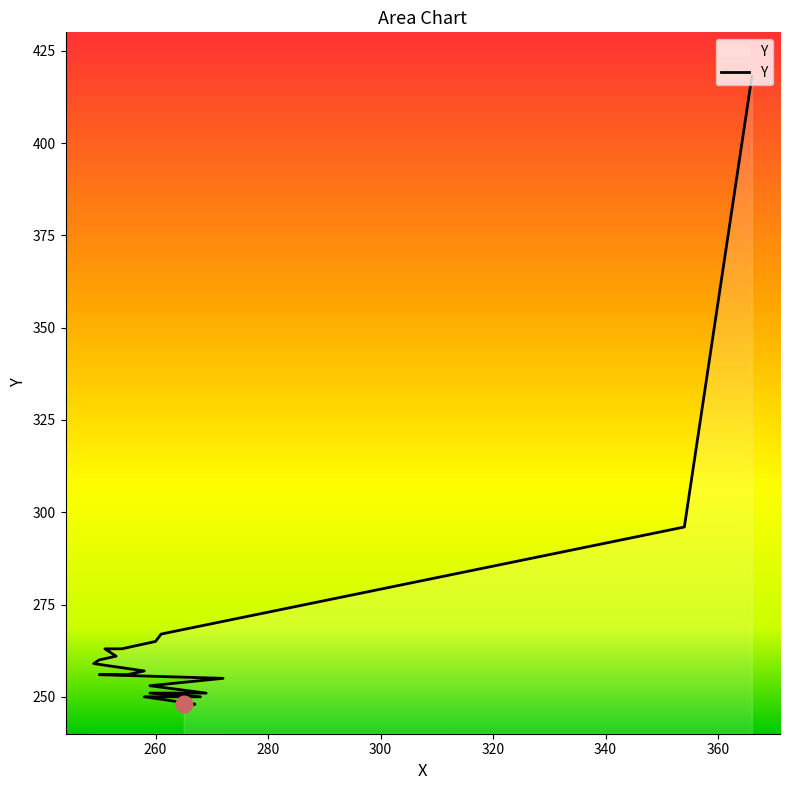

What value does the data have at 260, to the nearest 10?

250